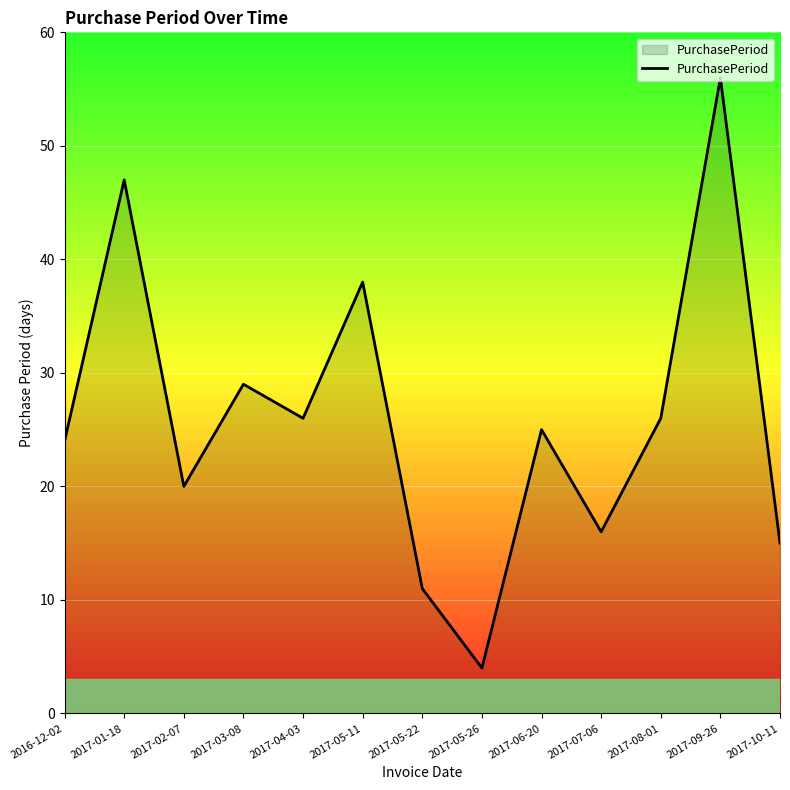

How many values are below 25?

6